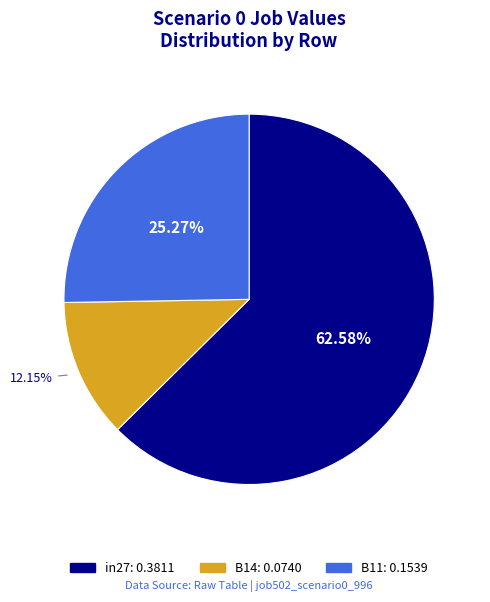

The in27 slice represents 51% of the pie. True or false?

False